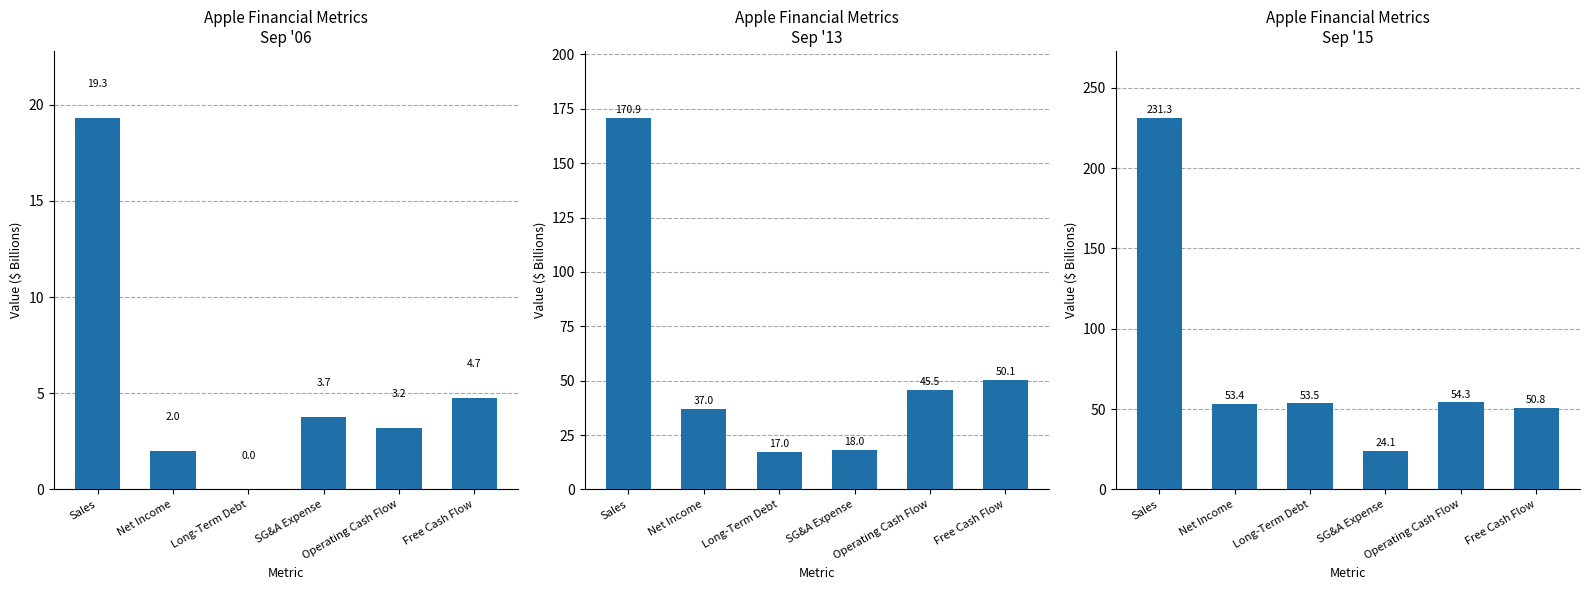

Reading right to left, list all the values displayed in this chart.

Sep '06: 4.7	3.2	3.7	0.0	2.0	19.3
Sep '13: 50.1	45.5	18.0	17.0	37.0	170.9
Sep '15: 50.8	54.3	24.1	53.5	53.4	231.3